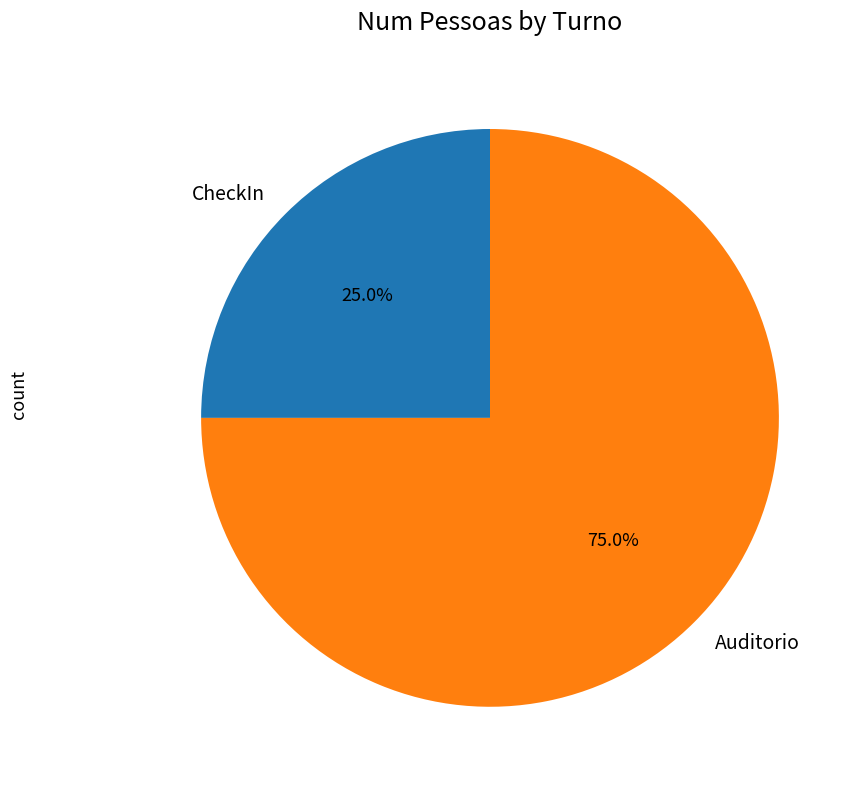

Approximately how many times larger is the value at CheckIn compared to Auditorio?

0.3